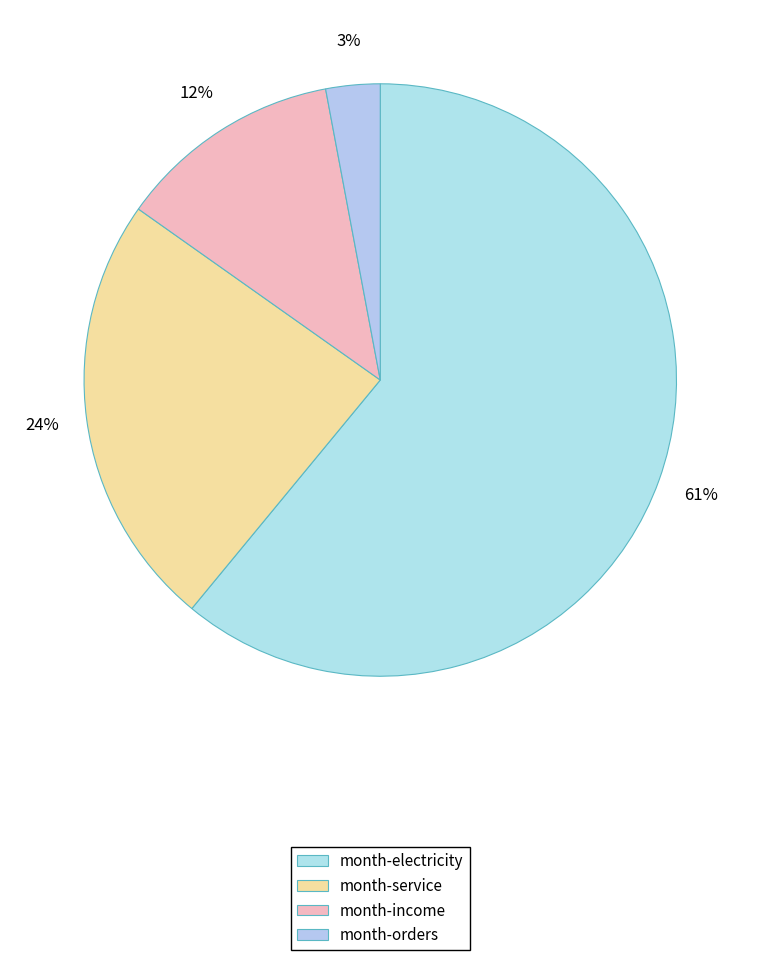

What portion of the pie excludes month-service?

76.2%